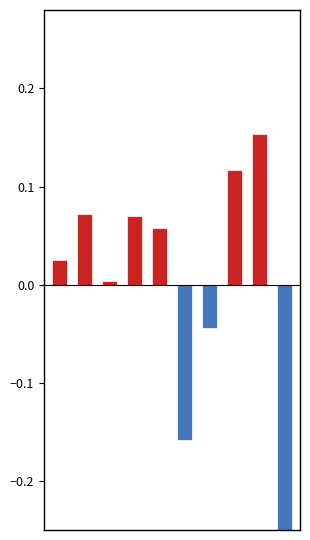

What are all the series names shown in the legend?

Above Mean, Below Mean